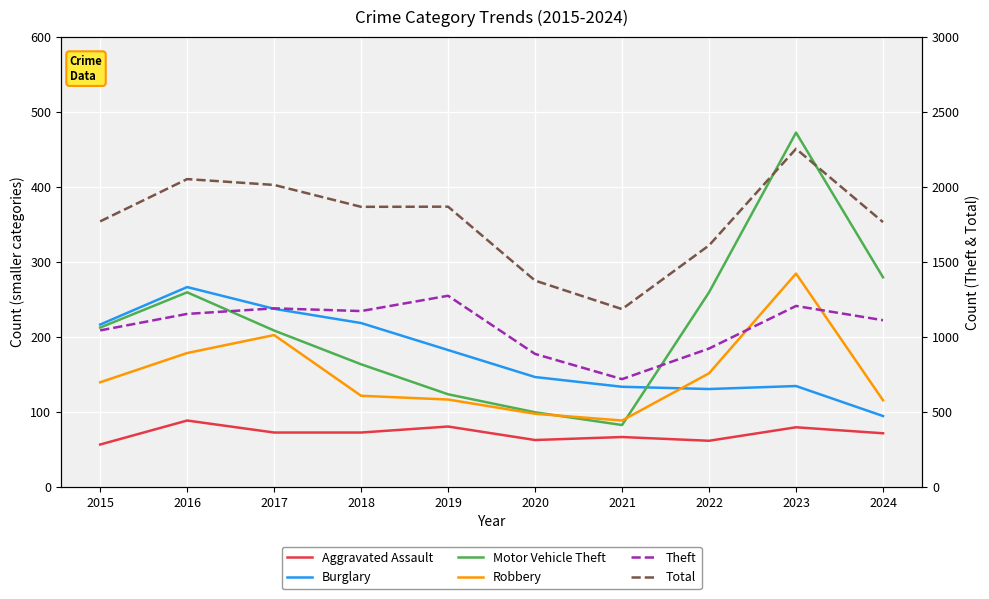

What are all the series names shown in the legend?

Aggravated Assault, Burglary, Motor Vehicle Theft, Robbery, Theft, Total